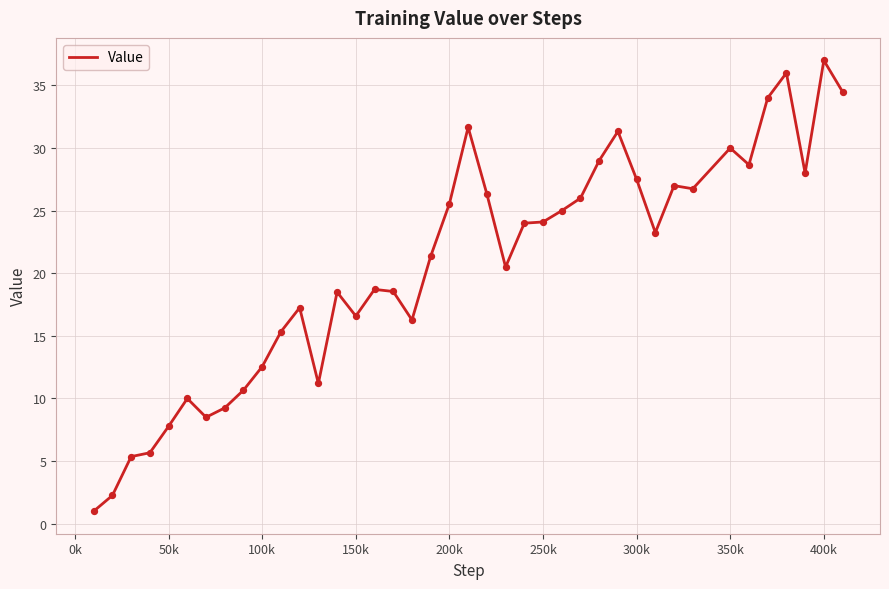

What is the minimum value shown in the chart?

1.0